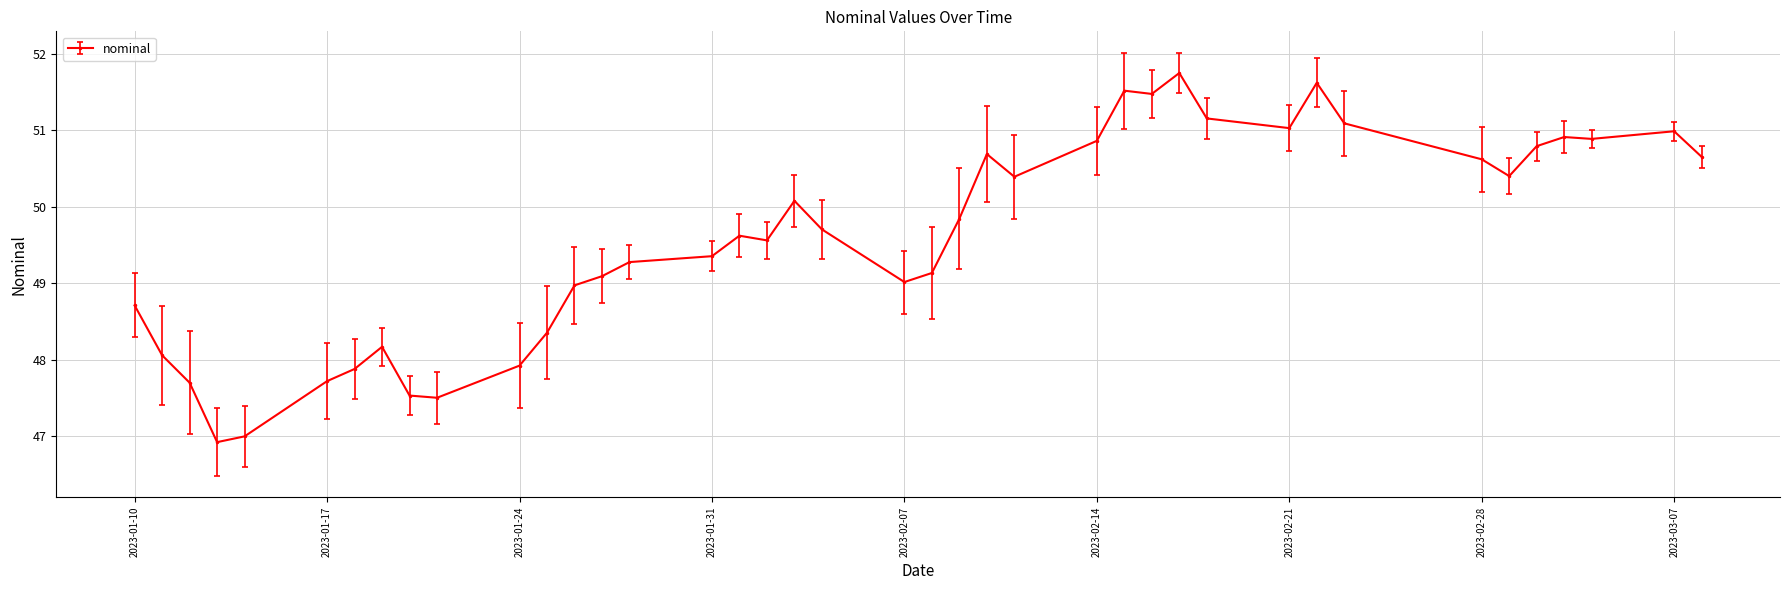

True or false: the data has more than 2 interior local peaks.

True